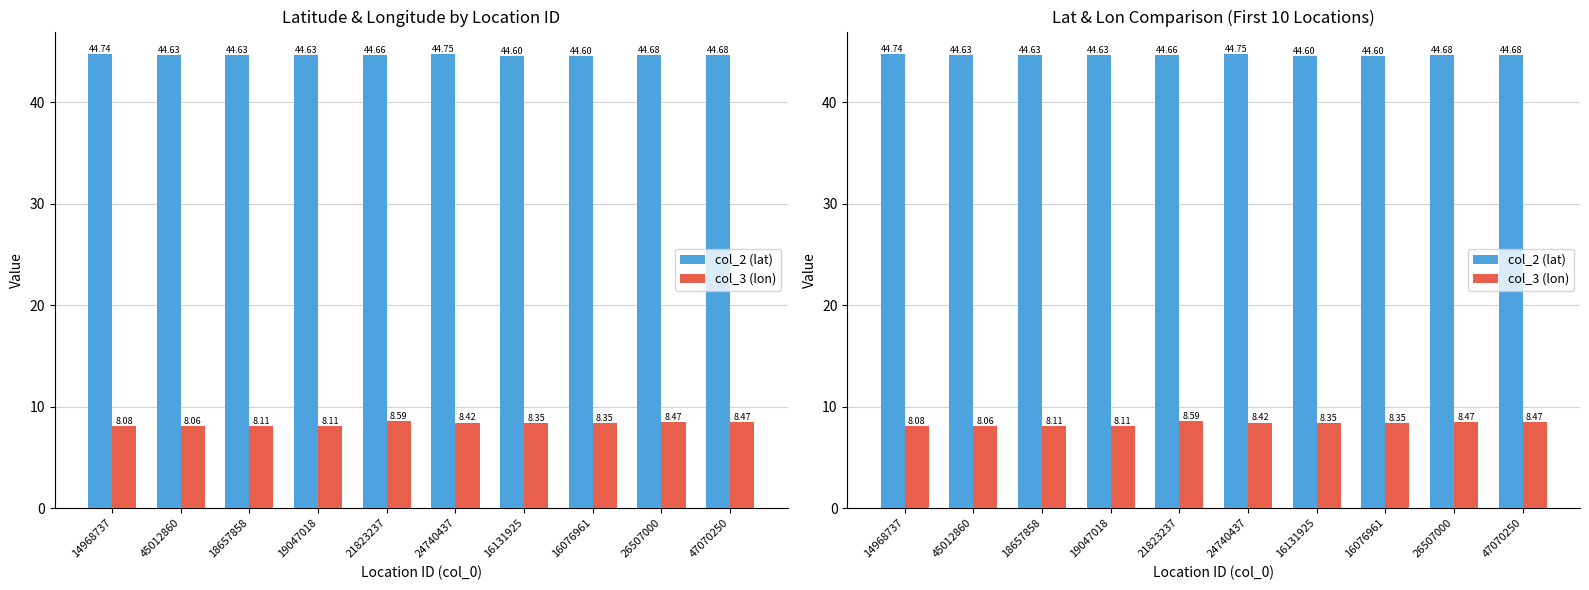

At which category is the sum across all series the highest?

21823237